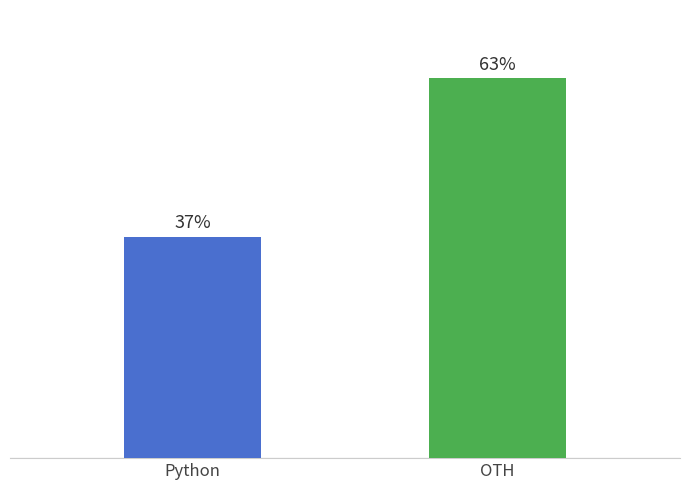

Where is the data nearest to the value 50?

Python